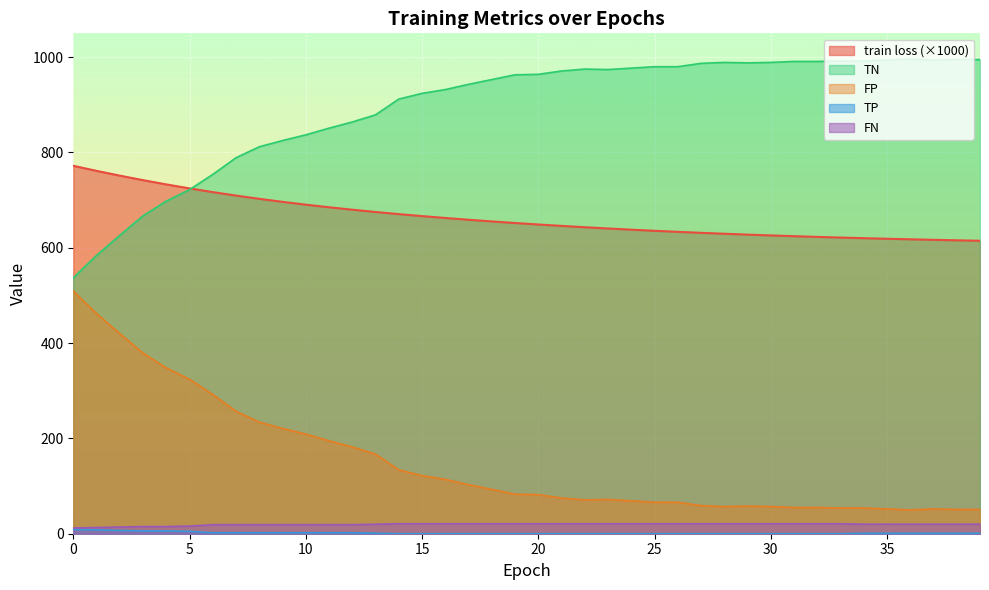

What is the difference between the highest and lowest values at 32?

991.0